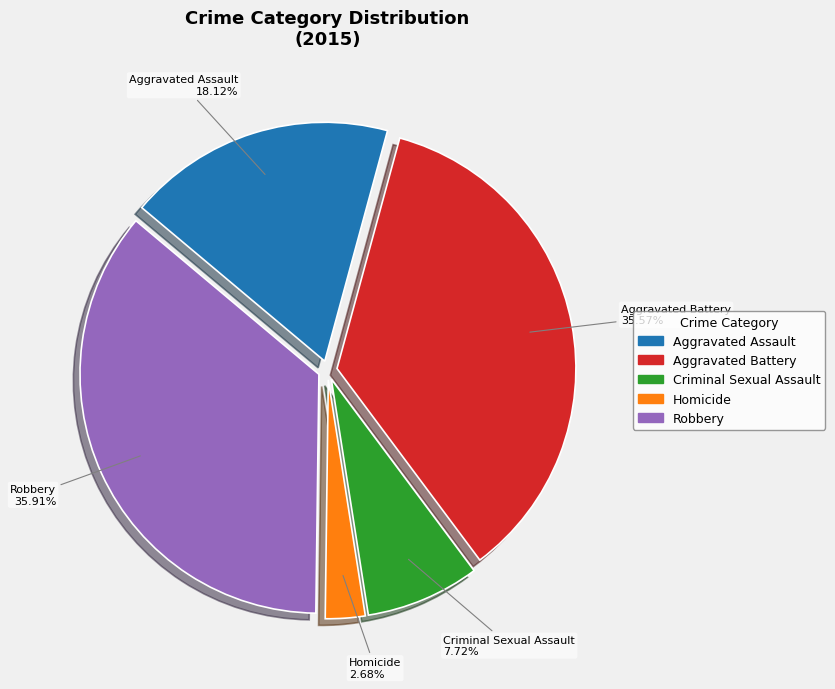

Combined, do Homicide and Aggravated Assault account for over 50%?

No